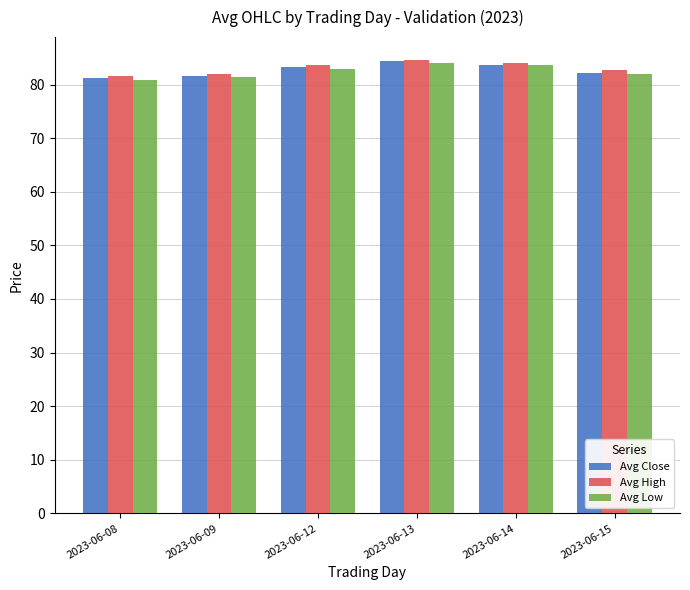

What is the total value across all series at 2023-06-09?

244.9